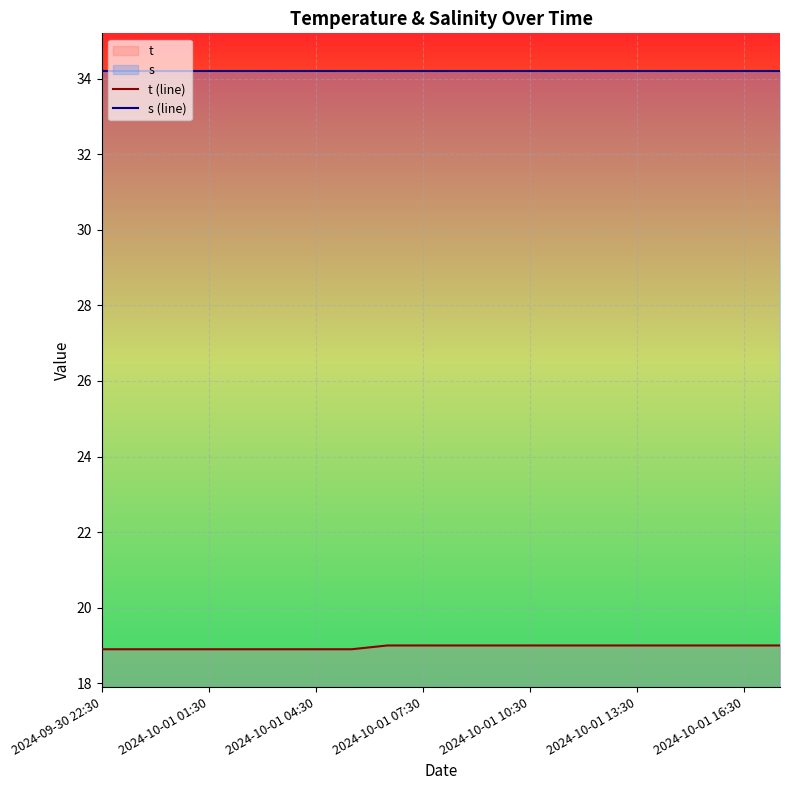

How many distinct data groups are displayed?

2